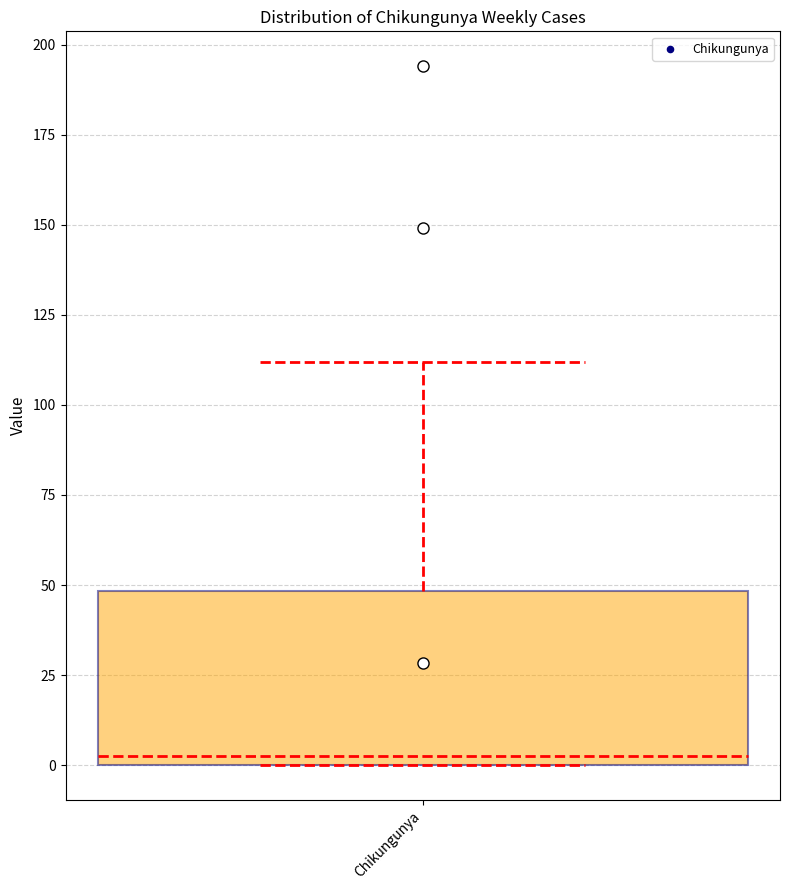

Where does the median line of the box for Chikungunya sit on the y-axis? The values are not printed on the chart, so give them approximately, as read against the axis.

5